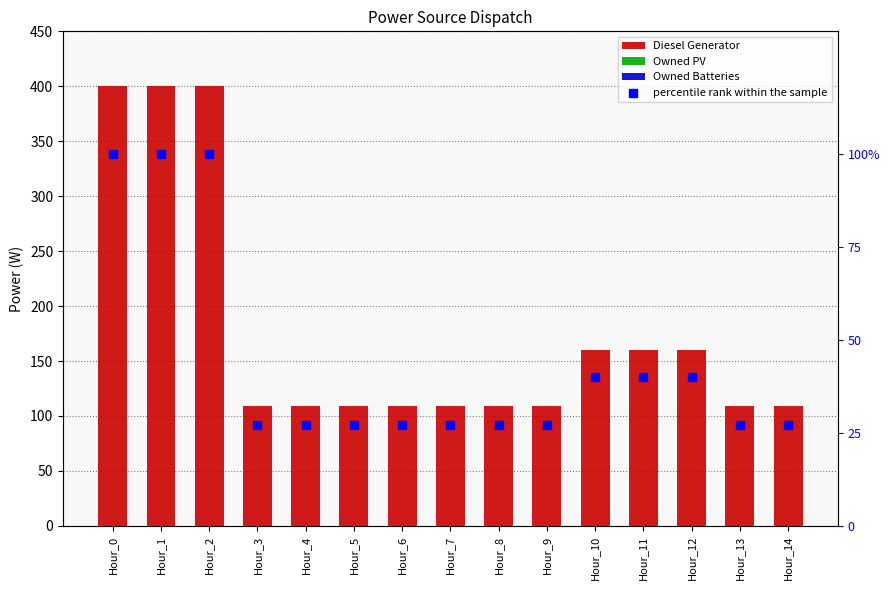

At which category is the sum across all series the highest?

Hour_0